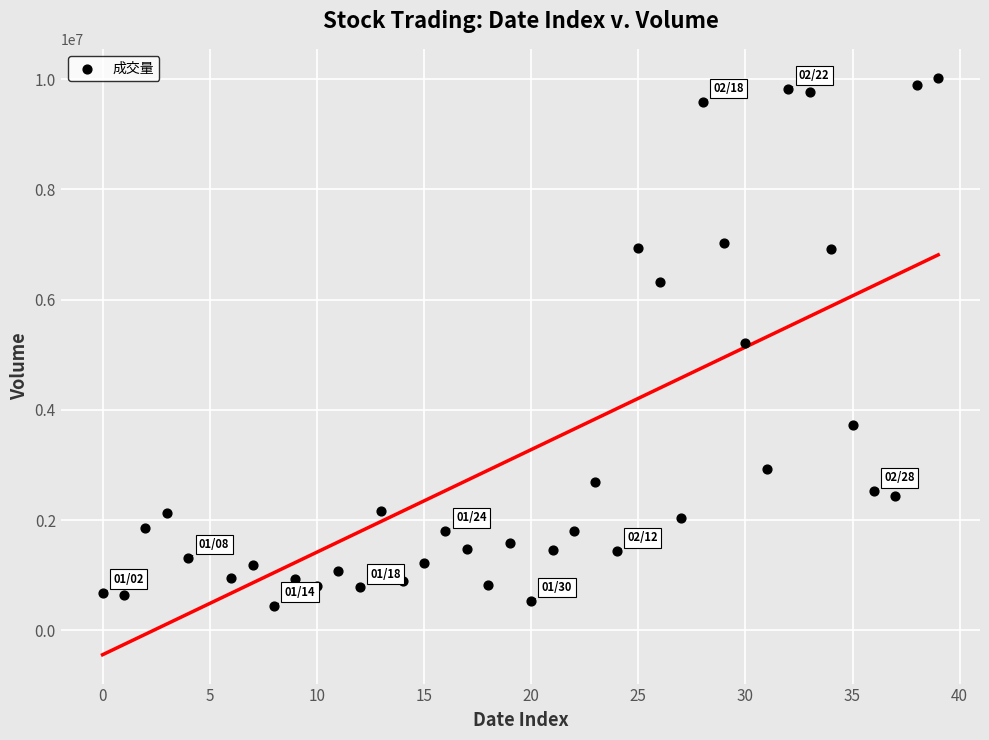

What is the range of Y values (max minus min)?

9582822